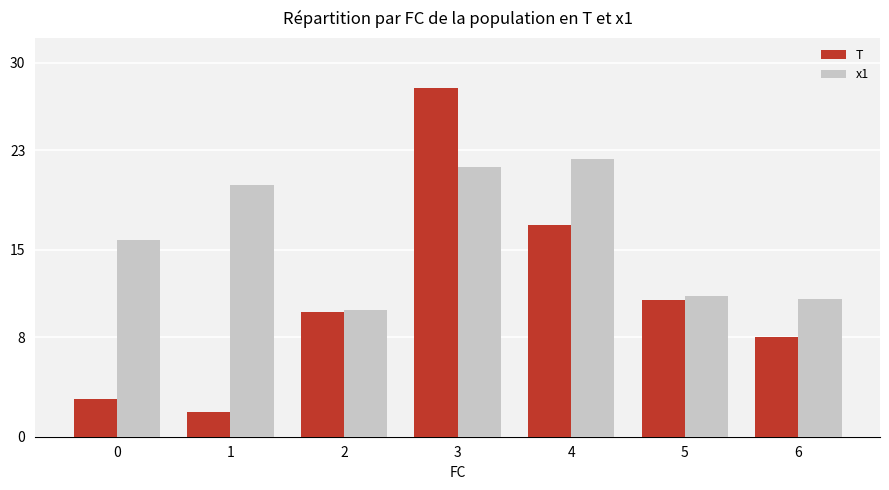

Is it true that T equals 0.7 at 0?

False